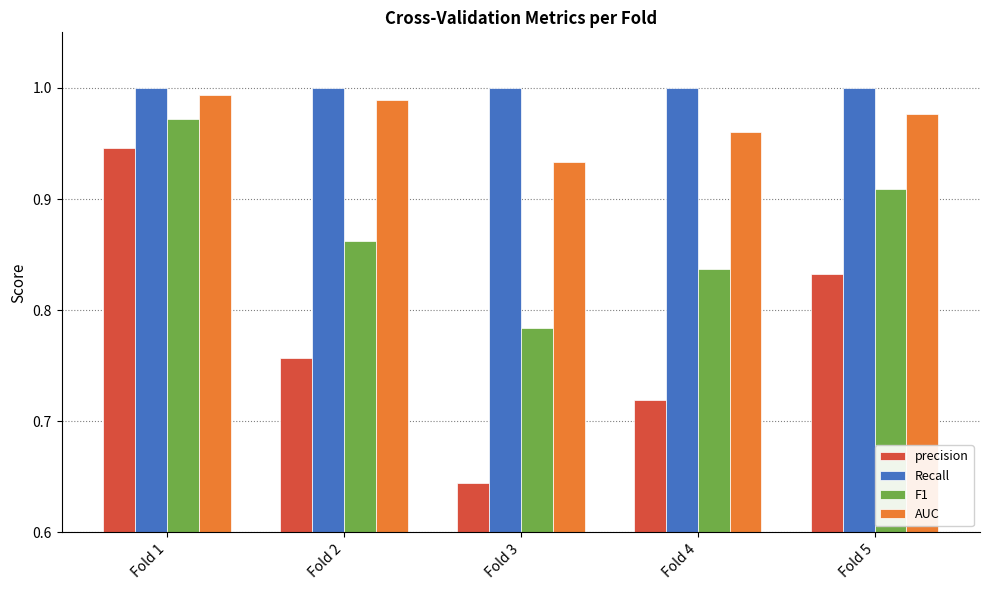

Which category has the lowest value across all series?

Fold 3